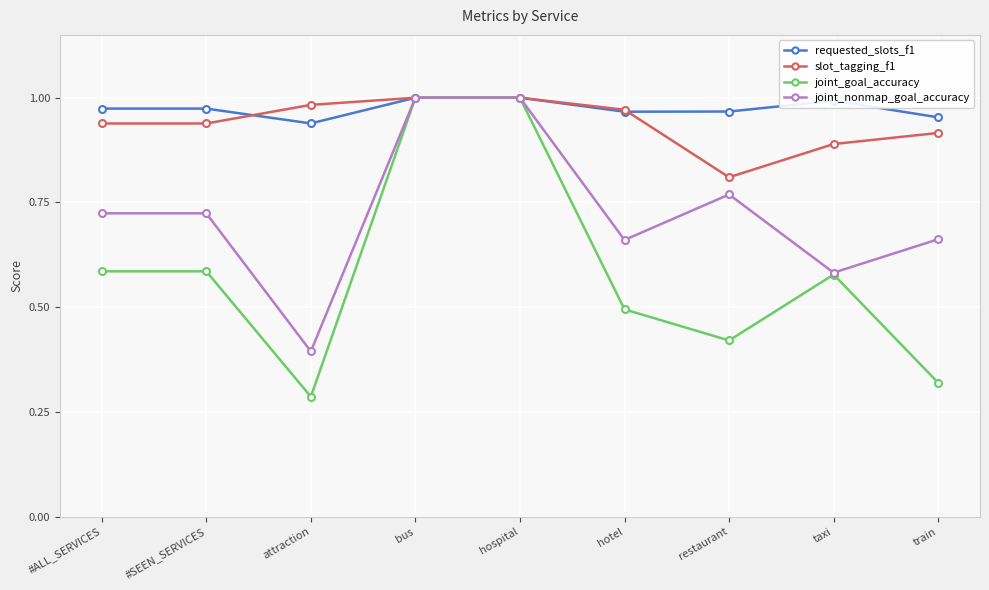

Between hospital and restaurant, which series saw the biggest shift?

joint_goal_accuracy